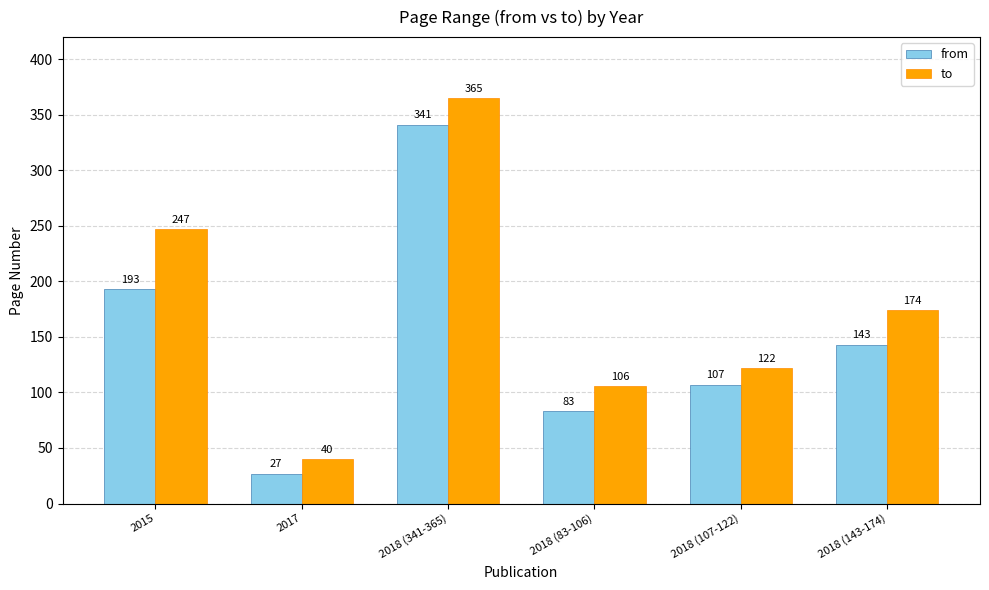

Which series has the widest spread of values?

to